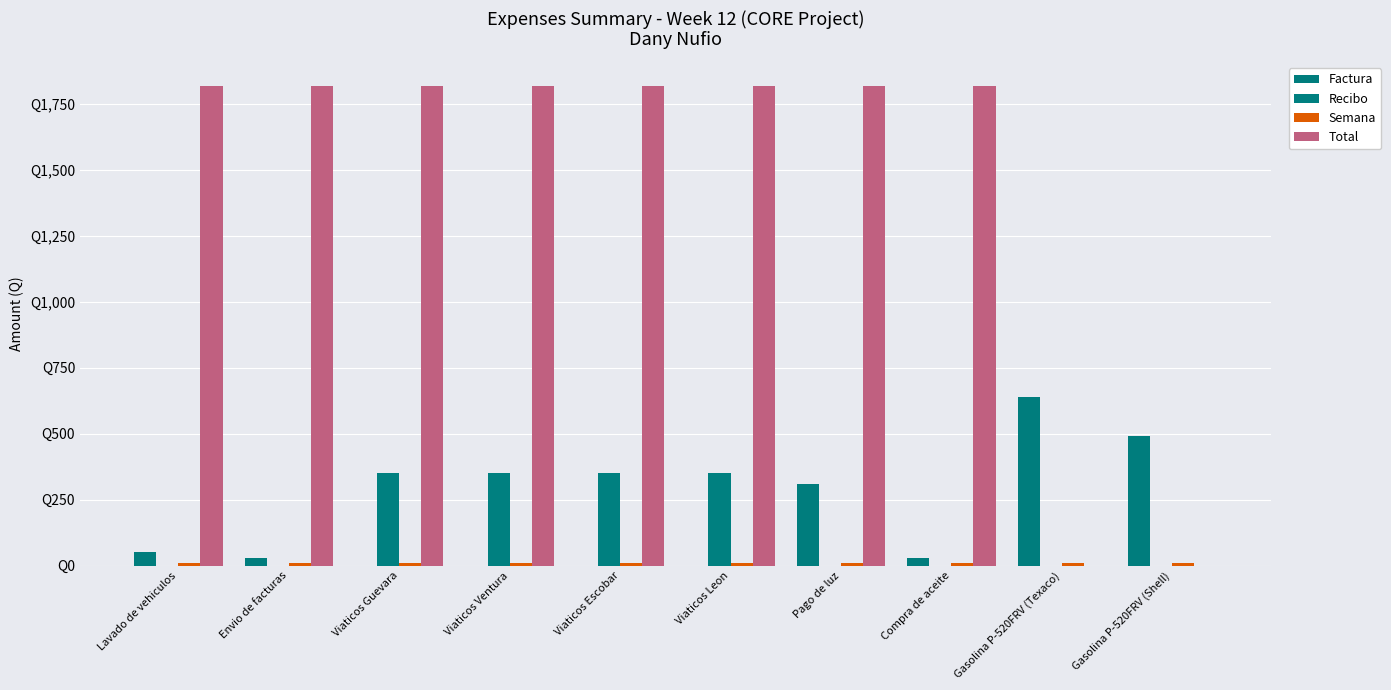

Are the bars horizontal?

No